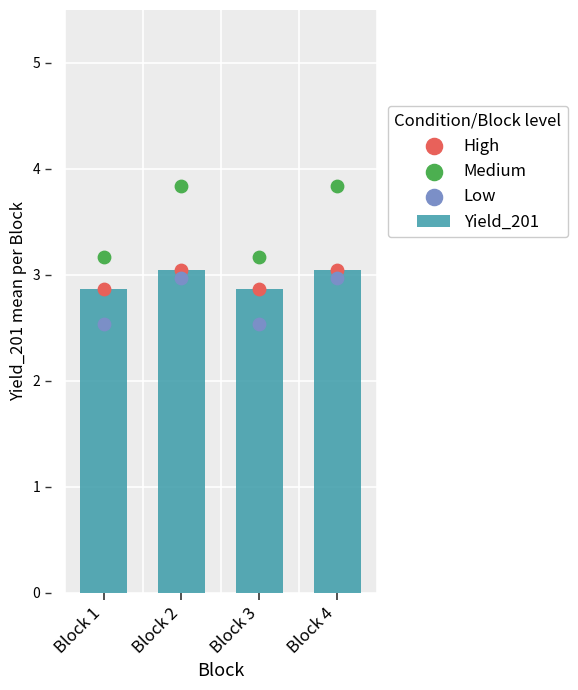

Which series has the largest Y range (max minus min)?

Medium